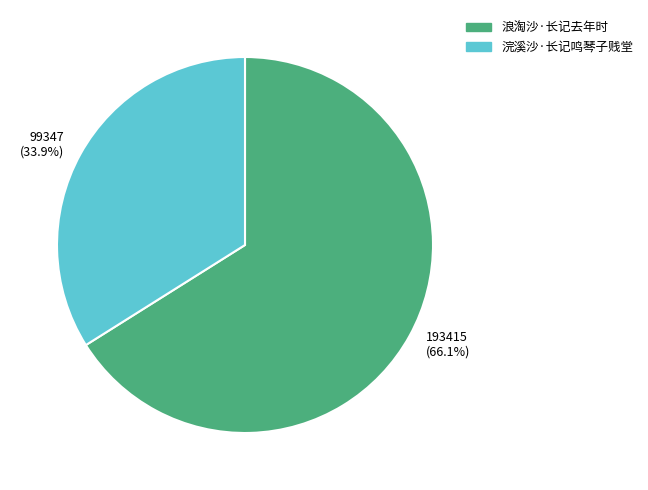

What percentage is NOT represented by 193415 (66.1%)?

33.9%